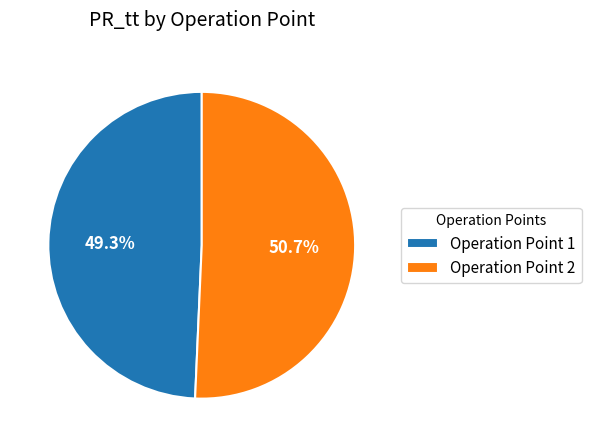

Does any single category account for the majority?

Yes